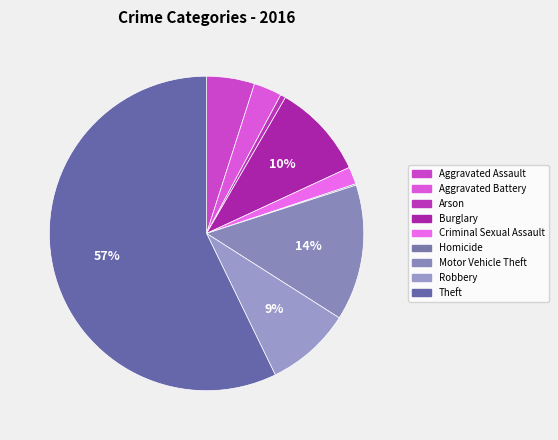

Rank the categories by value from lowest to highest.

Homicide, Arson, Criminal Sexual Assault, Aggravated Battery, Aggravated Assault, Robbery, Burglary, Motor Vehicle Theft, Theft